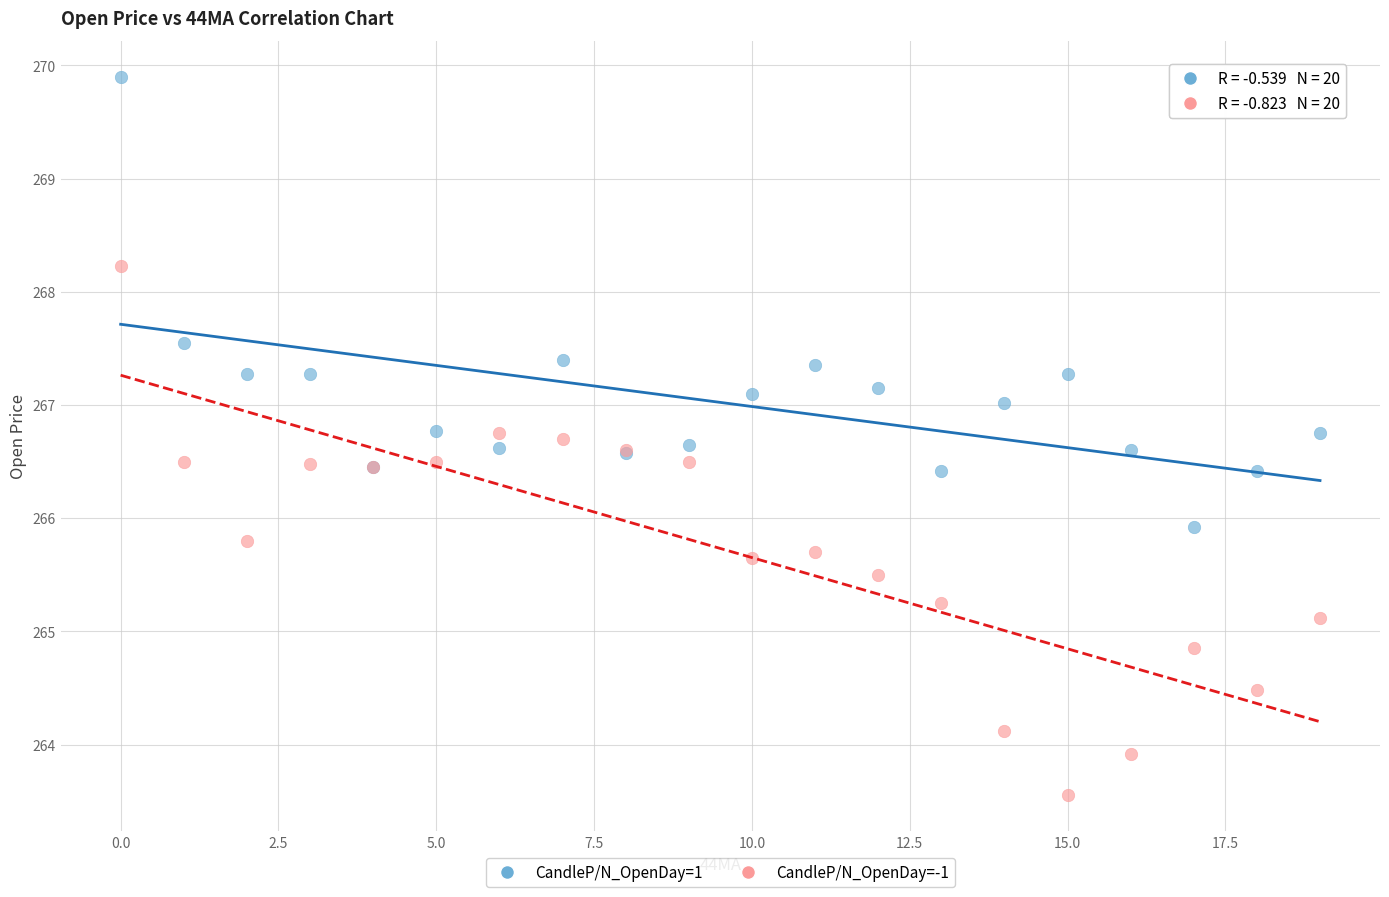

What are all the series names shown in the legend?

CandleP/N_OpenDay=1, CandleP/N_OpenDay=-1